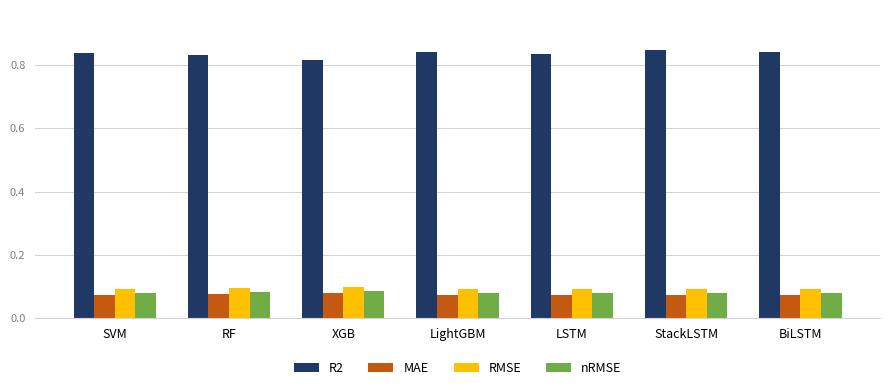

At how many categories does at least one series exceed 0?

7